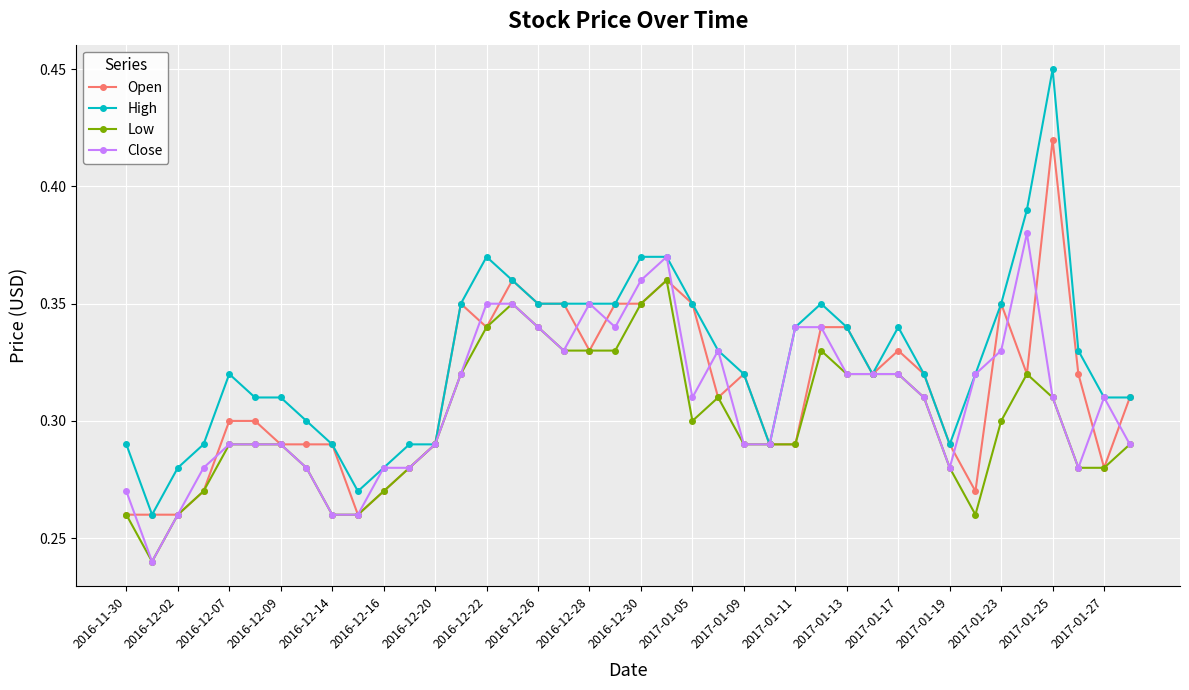

How many Close values are between 0 and 1?

40